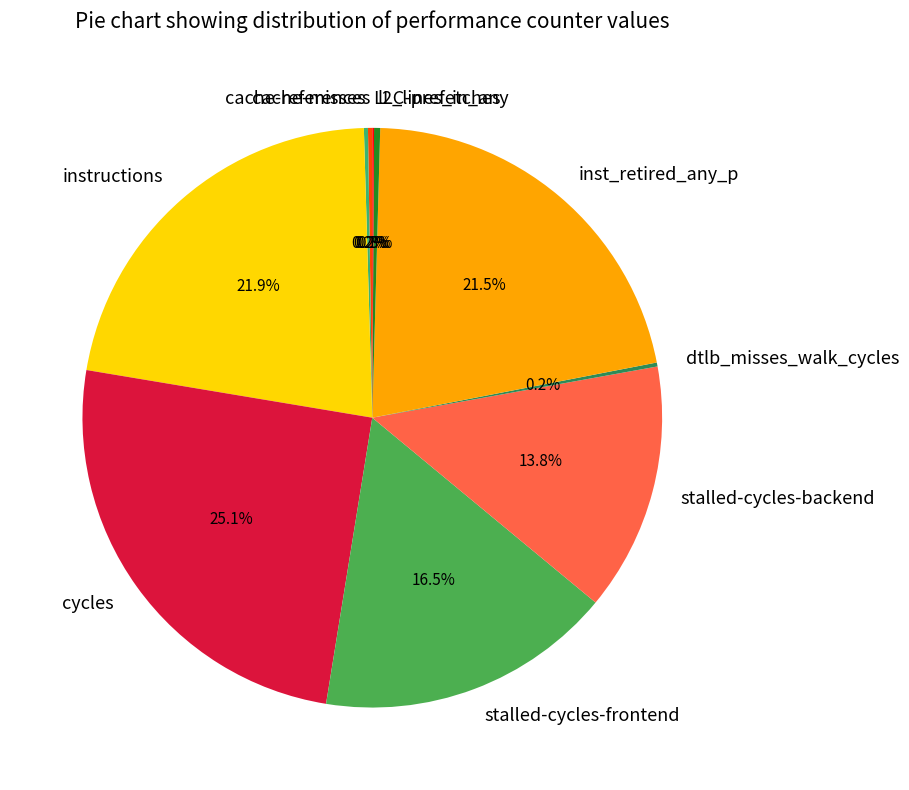

To the nearest percent, what is the difference between the largest and smallest slice percentages?

25%